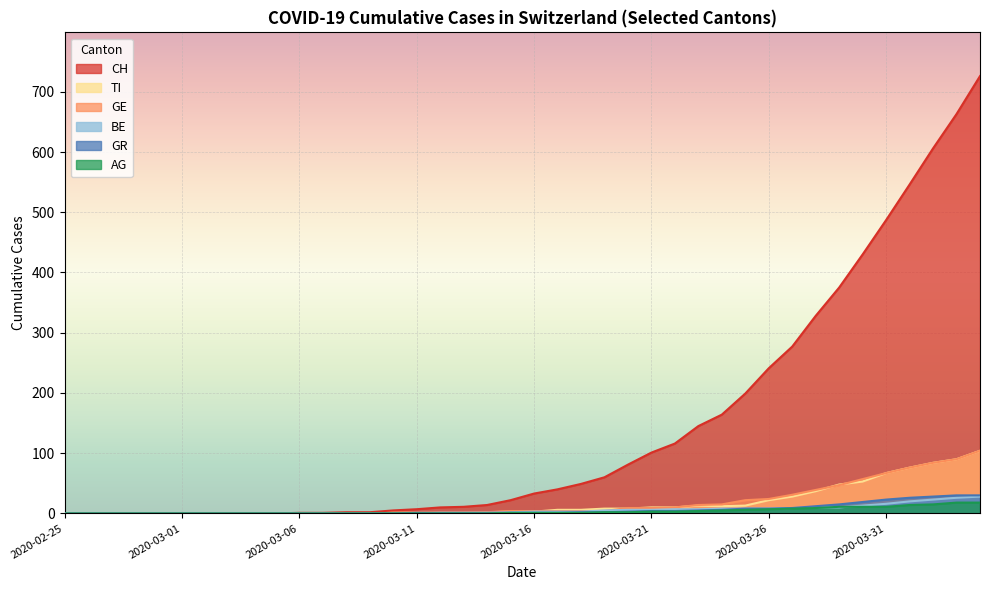

Between 2020-03-10 and 2020-03-23, which is larger?

2020-03-23